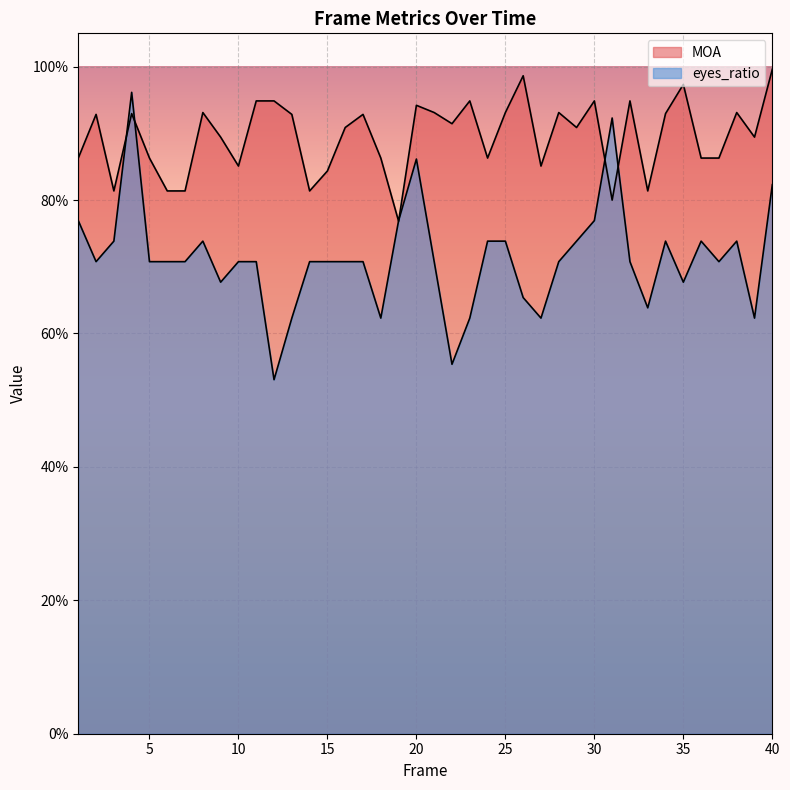

Which series has the largest total across all categories?

MOA